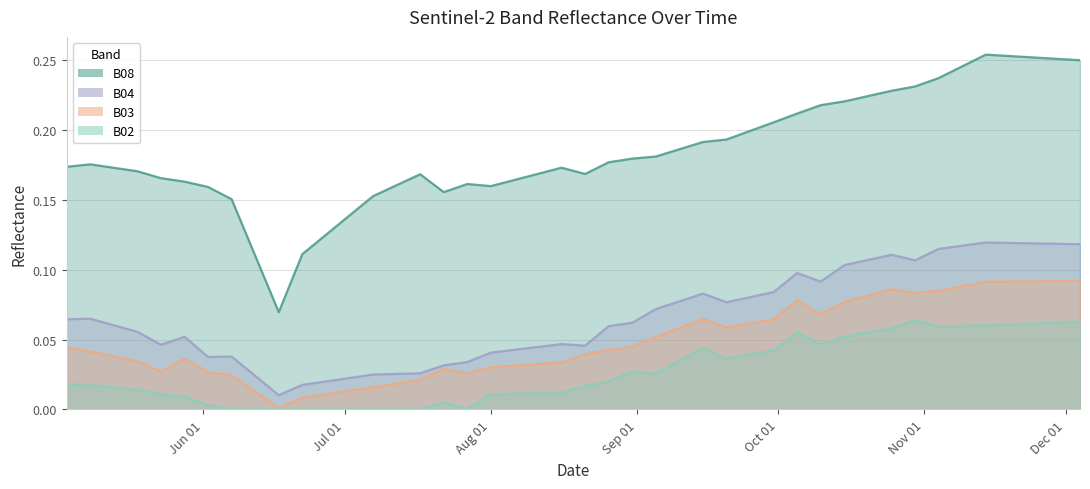

What is the total value across all series at 2021-09-30?

0.4